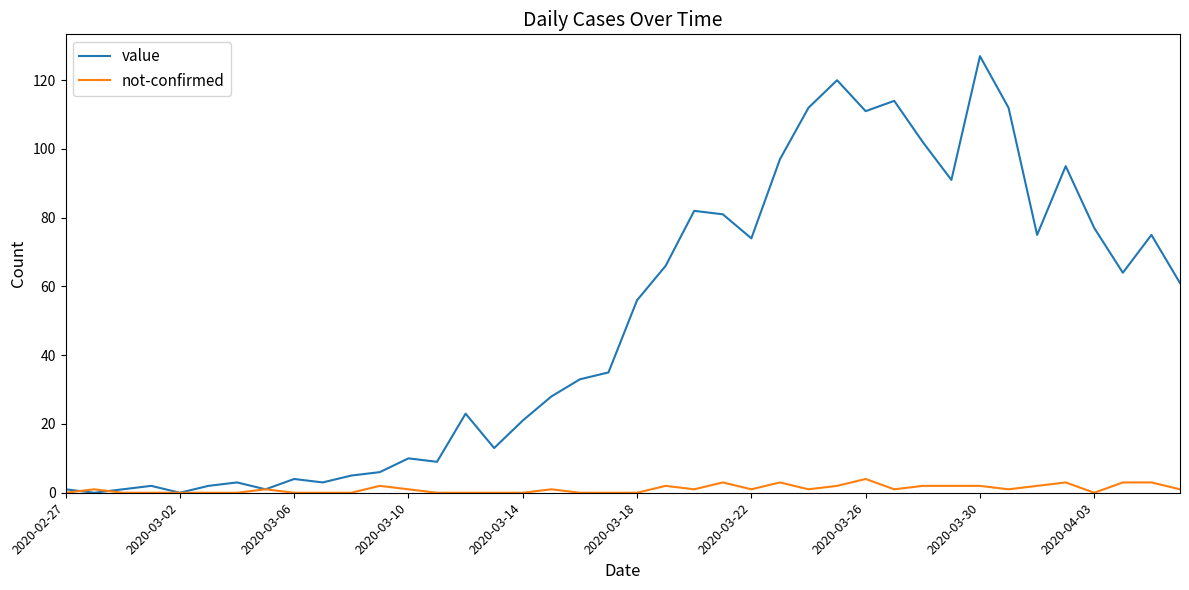

Rank the series by their average value, from highest to lowest.

value, not-confirmed